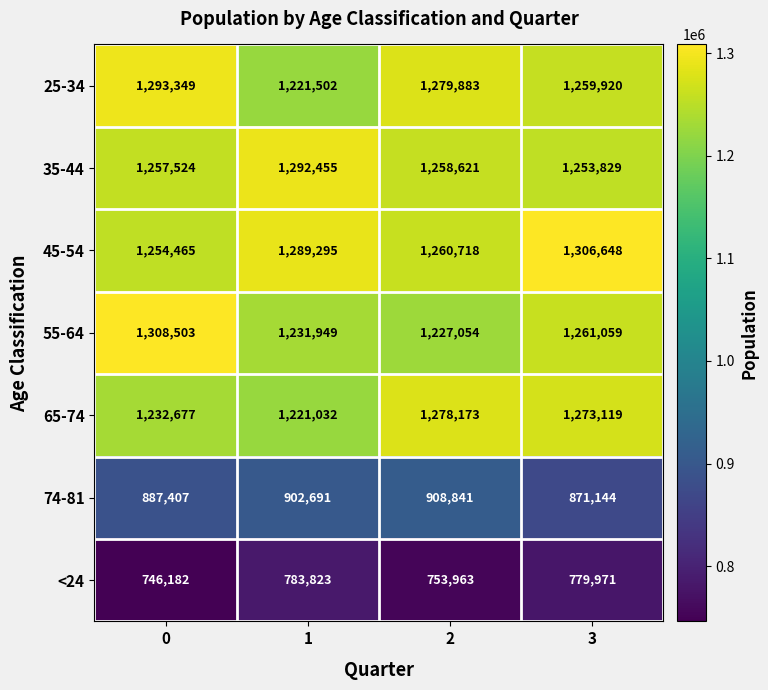

What is the maximum value shown in the chart?

1308503